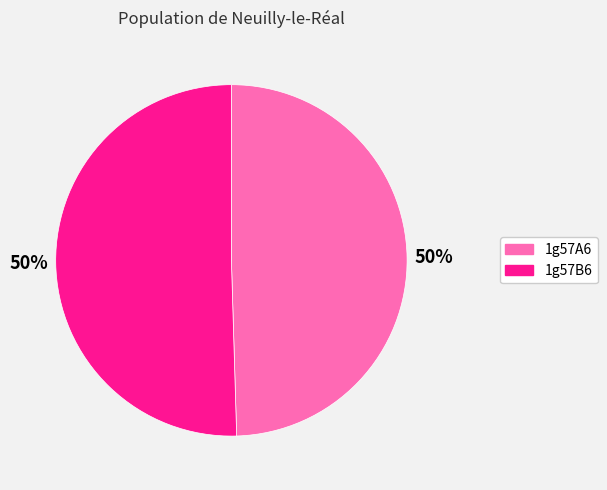

True or false: 1g57B6 accounts for 44% of the total.

False